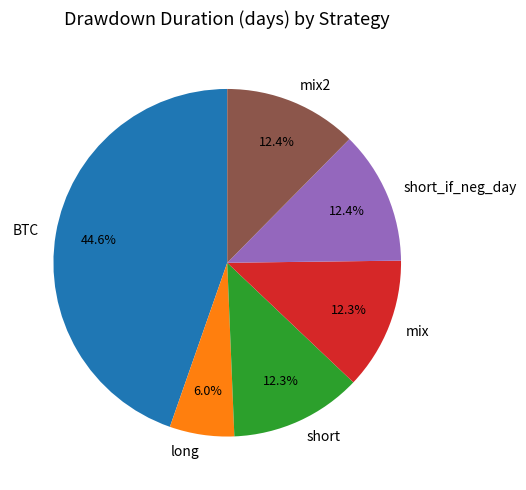

How many slices are in this pie chart?

6